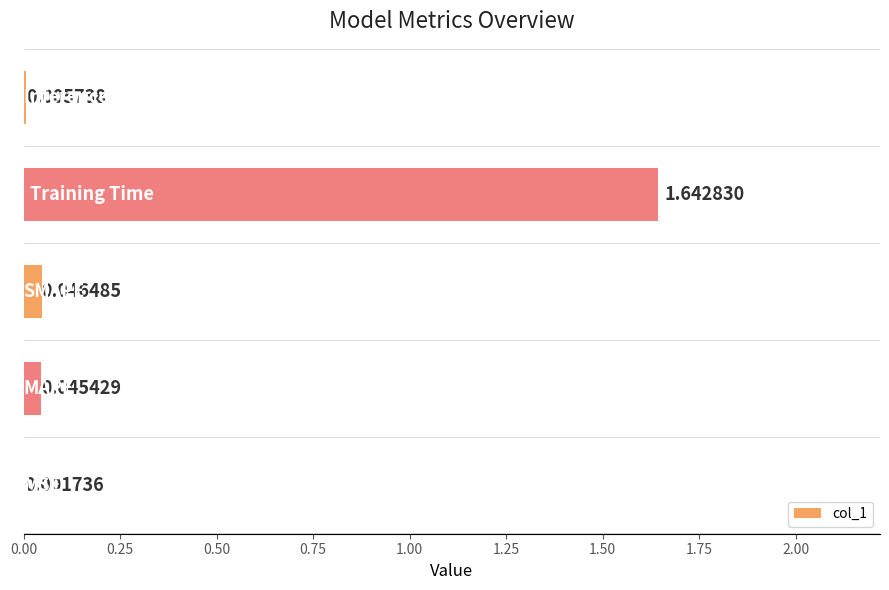

What is the greatest value displayed?

1.6